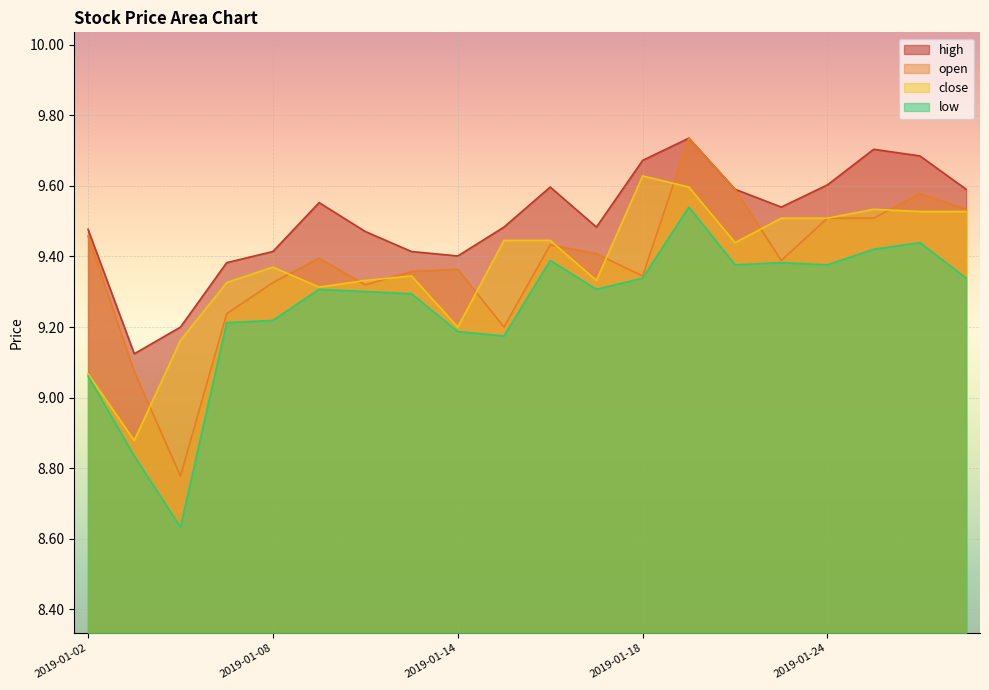

How many lines are shown in the chart?

4